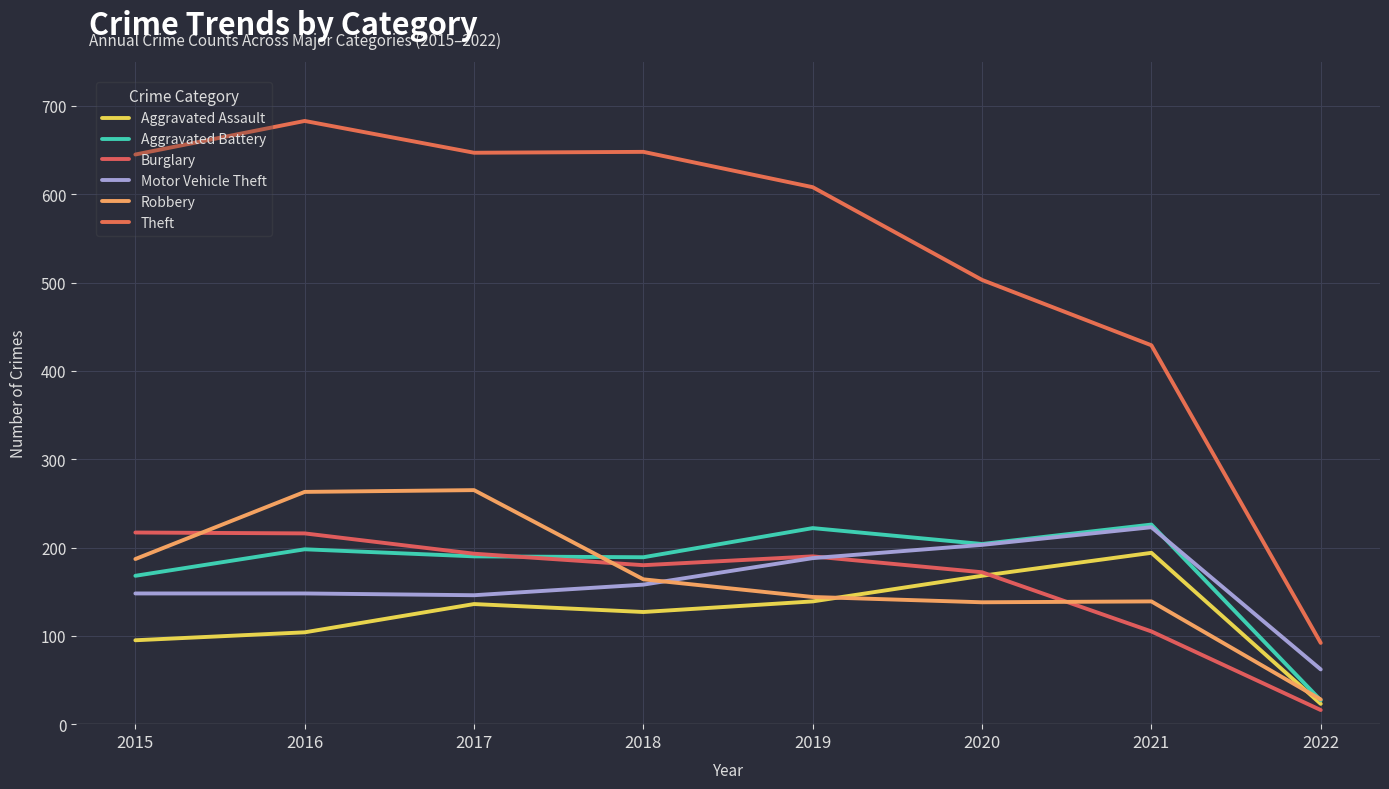

At which label is Theft closest to 387?

2021